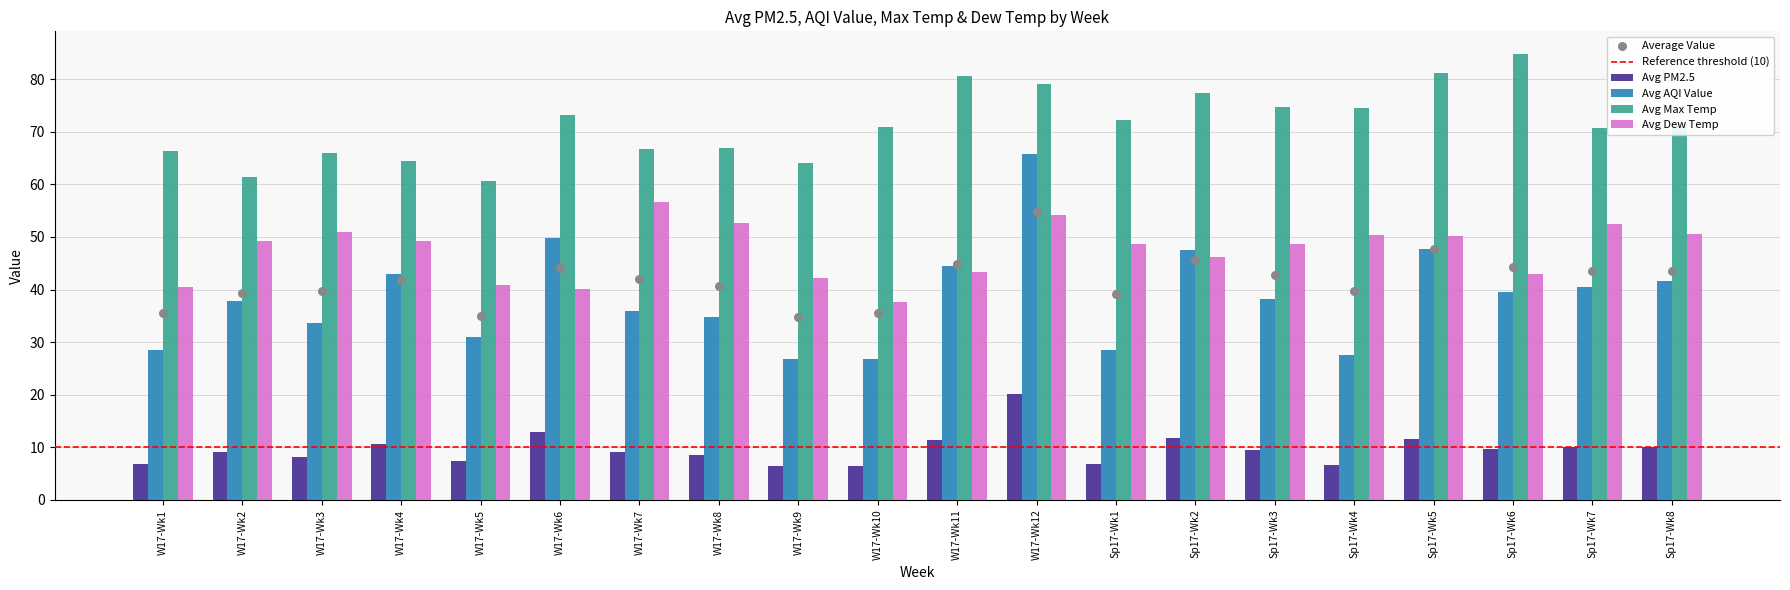

Which series has the largest total across all categories?

Avg Max Temp